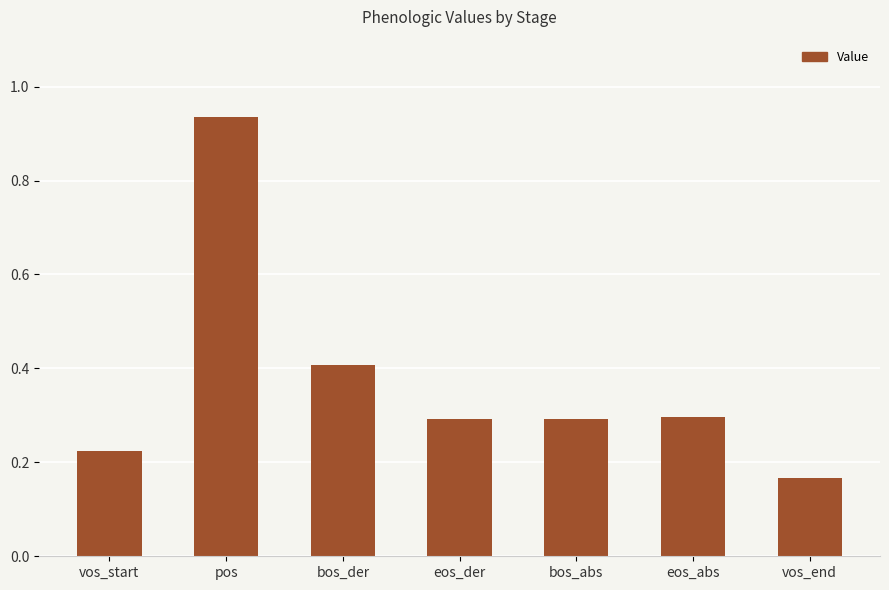

Read the value at eos_abs.

0.3